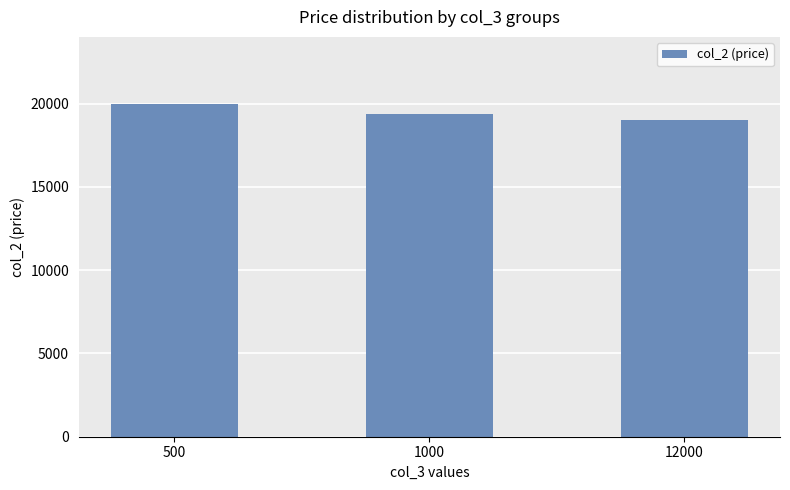

List the labels in order of value, largest first.

500, 1000, 12000